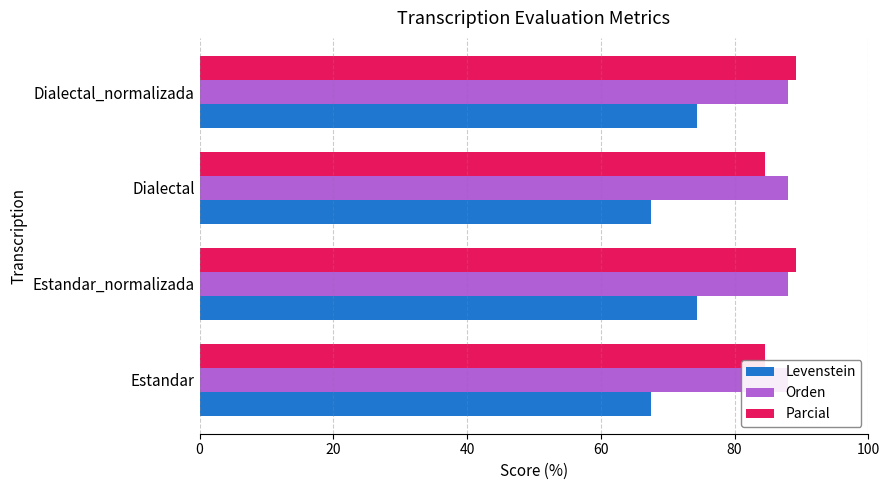

What is the difference between the Levenstein values at Estandar_normalizada and Estandar?

6.9